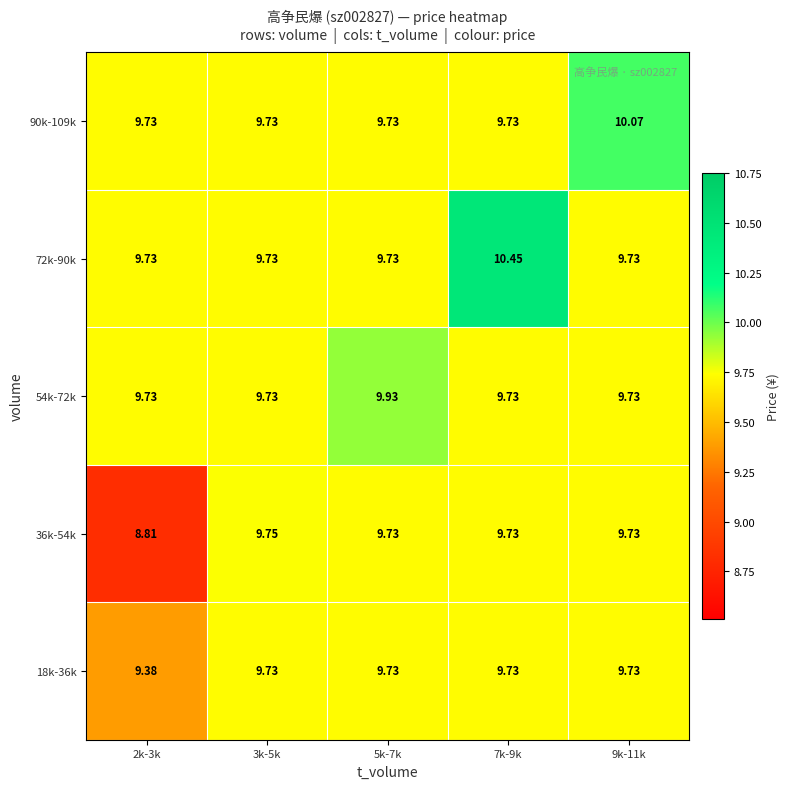

At how many categories does at least one series exceed 10?

2